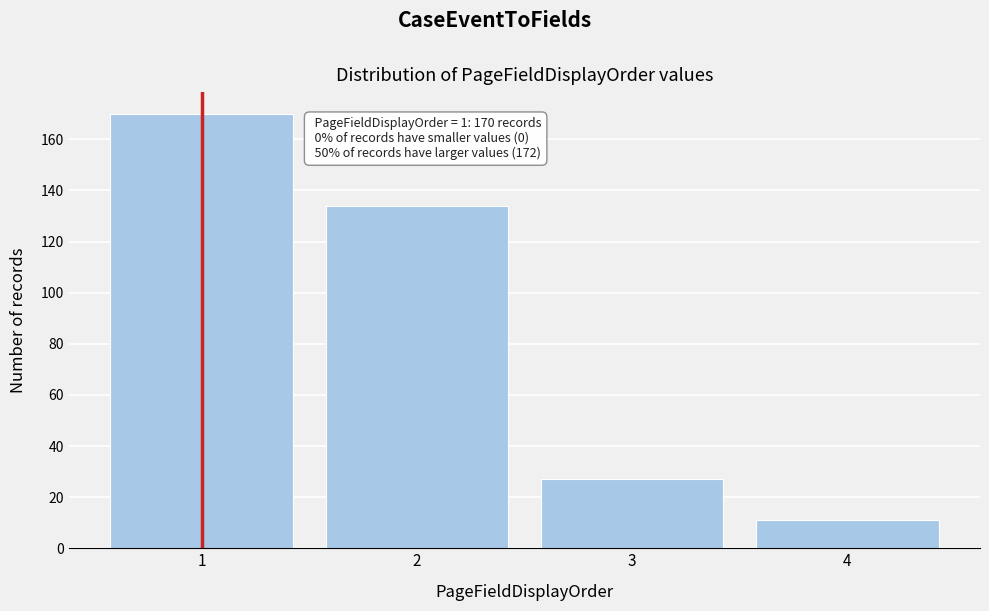

Reading right to left, extract all data points from this chart.

11	27	134	170